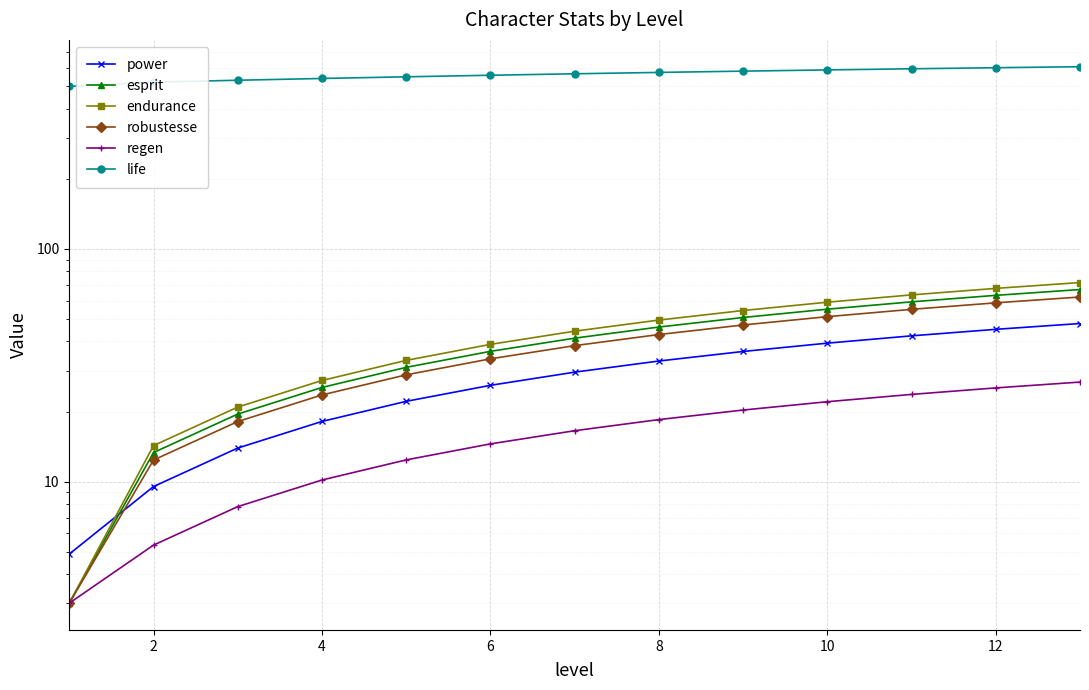

What is the sum of all regen values?

206.2